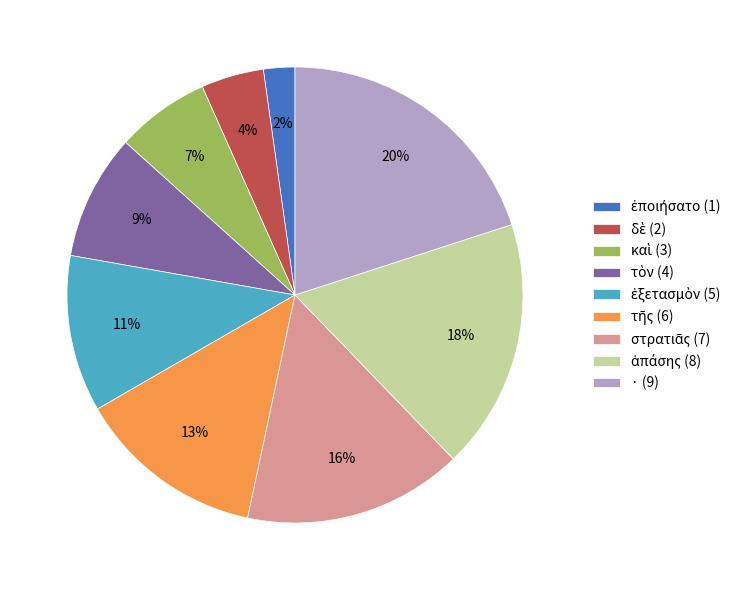

To the nearest percent, what is the average slice percentage?

11%